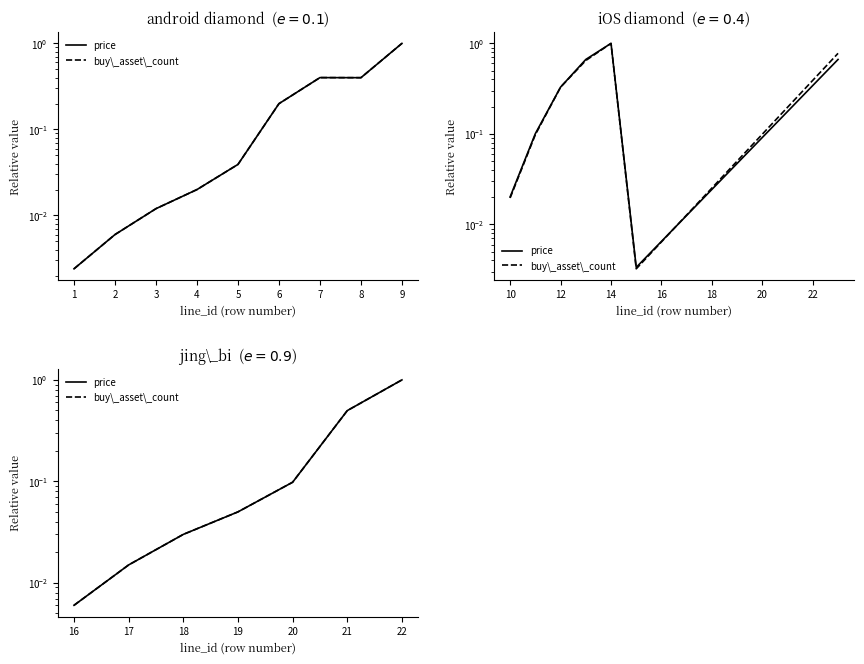

How many lines are shown in the chart?

2